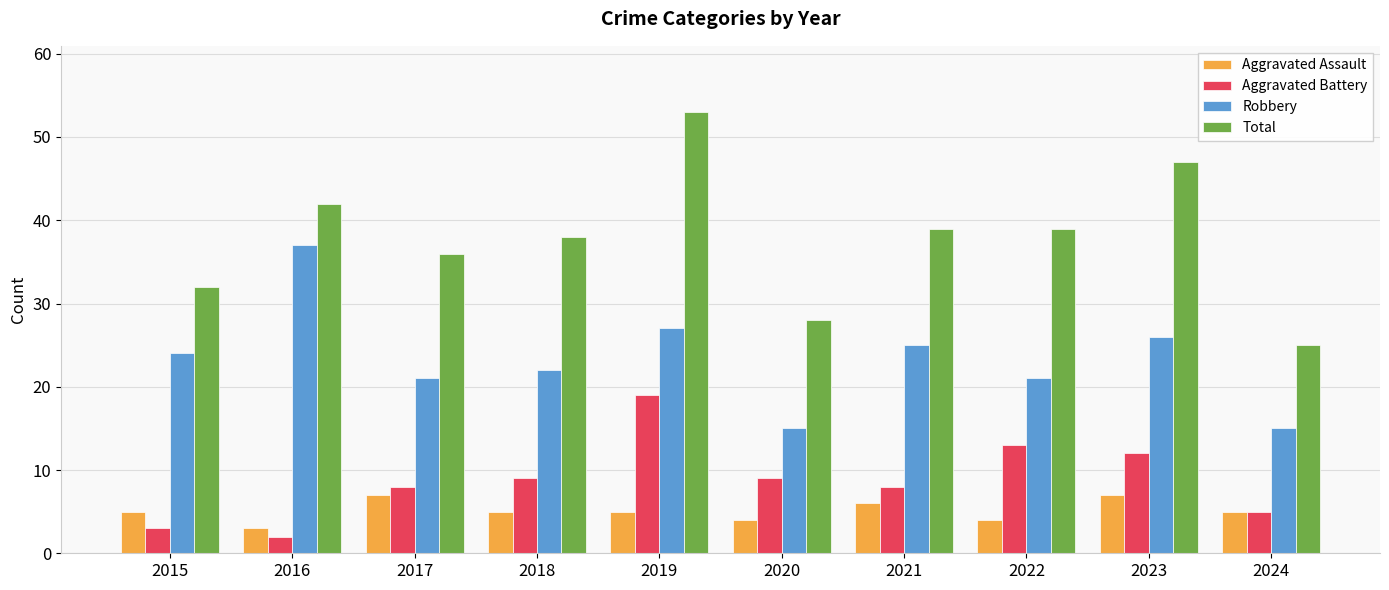

Which series changed the most between 2016 and 2020?

Robbery